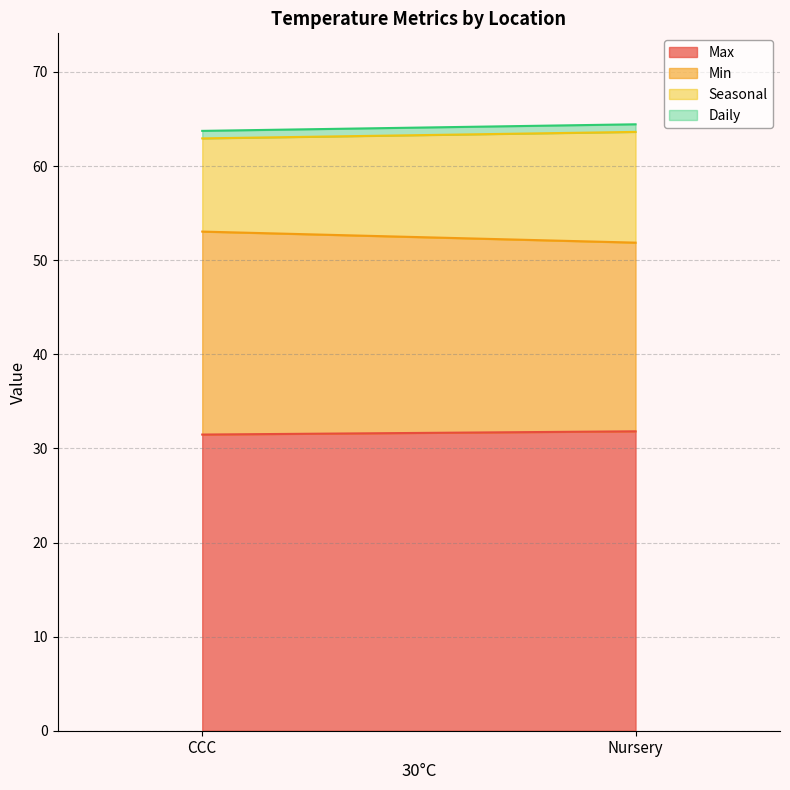

Reading left to right, list the values for the Max series.

31.5	31.8